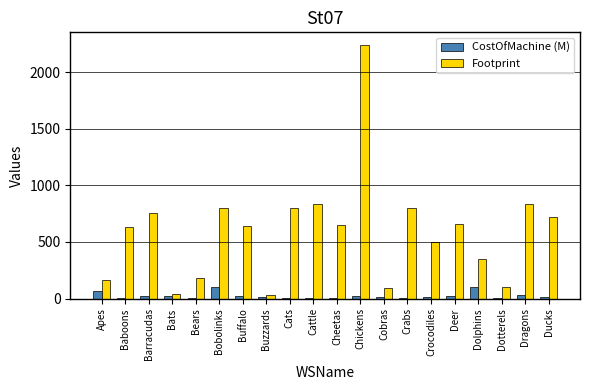

What is the maximum value shown in the chart?

2240.0